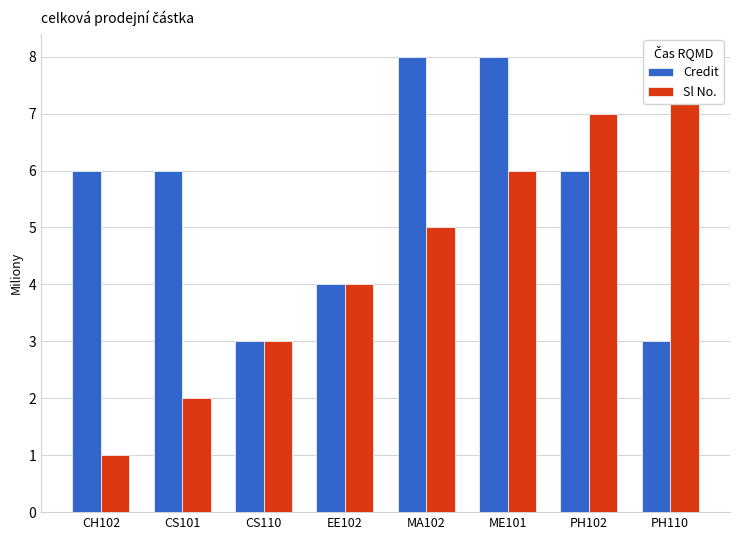

Is it true that Credit equals 2 at PH110?

False